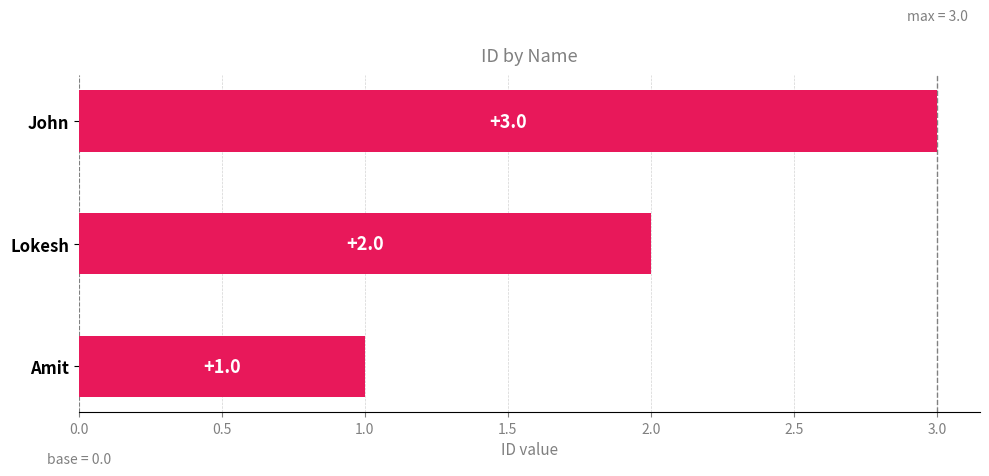

Does the chart contain any negative values?

No